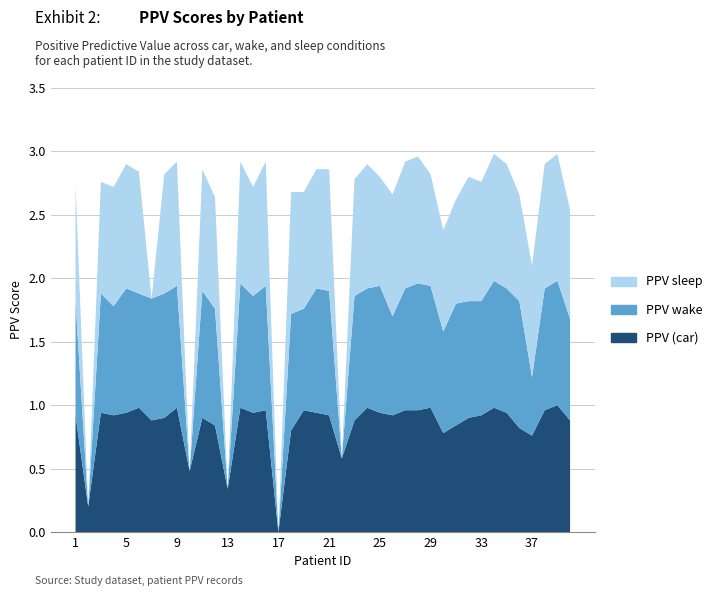

Reading left to right, transcribe all the data shown in this chart.

PPV (car): 1=0.9	2=0.2	3=0.9	4=0.9	5=0.9	6=1.0	7=0.9	8=0.9	9=1.0	10=0.5	11=0.9	12=0.8	13=0.3	14=1.0	15=0.9	16=1.0	17=0.0	18=0.8	19=1.0	20=0.9	21=0.9	22=0.6	23=0.9	24=1.0	25=0.9	26=0.9	27=1.0	28=1.0	29=1.0	30=0.8	31=0.8	32=0.9	33=0.9	34=1.0	35=0.9	36=0.8	37=0.8	38=1.0	39=1.0	40=0.9
PPV wake: 1=0.9	2=0.0	3=0.9	4=0.9	5=1.0	6=0.9	7=1.0	8=1.0	9=1.0	10=0.0	11=1.0	12=0.9	13=0.0	14=1.0	15=0.9	16=1.0	17=0.0	18=0.9	19=0.8	20=1.0	21=1.0	22=0.0	23=1.0	24=0.9	25=1.0	26=0.8	27=1.0	28=1.0	29=1.0	30=0.8	31=1.0	32=0.9	33=0.9	34=1.0	35=1.0	36=1.0	37=0.5	38=1.0	39=1.0	40=0.8
PPV sleep: 1=0.9	2=0.0	3=0.9	4=0.9	5=1.0	6=1.0	7=0.0	8=0.9	9=1.0	10=0.0	11=1.0	12=0.9	13=0.0	14=1.0	15=0.9	16=1.0	17=0.0	18=1.0	19=0.9	20=0.9	21=1.0	22=0.0	23=0.9	24=1.0	25=0.9	26=1.0	27=1.0	28=1.0	29=0.9	30=0.8	31=0.8	32=1.0	33=0.9	34=1.0	35=1.0	36=0.8	37=0.9	38=1.0	39=1.0	40=0.9